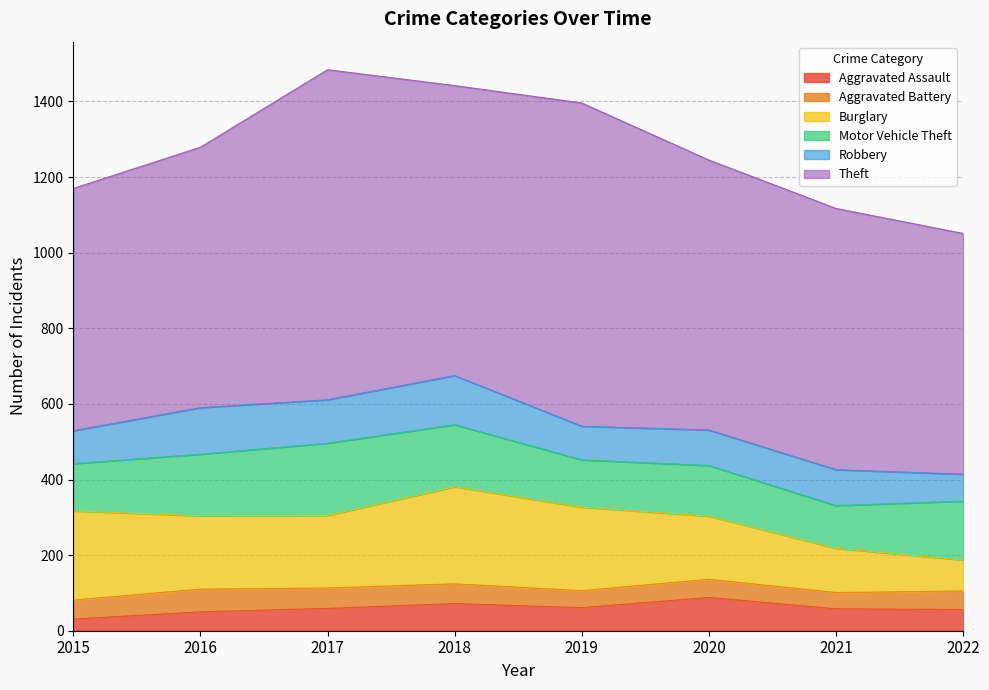

At which category does Theft reach its first local valley?

2018